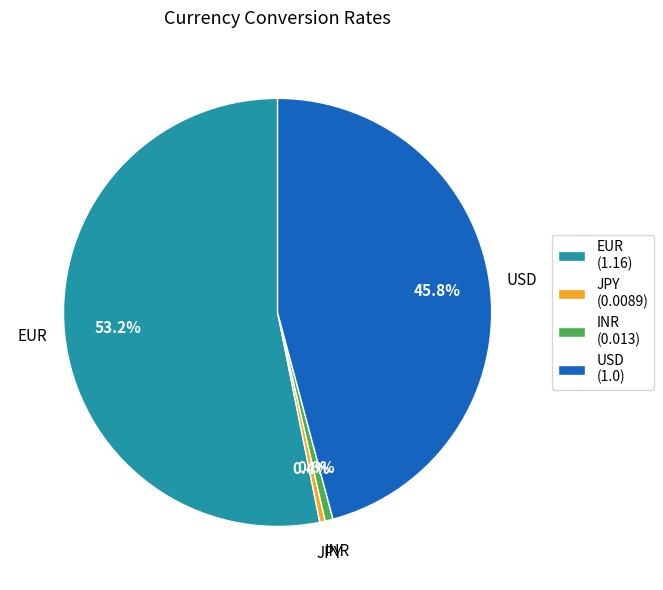

The USD slice represents 46% of the pie. True or false?

True